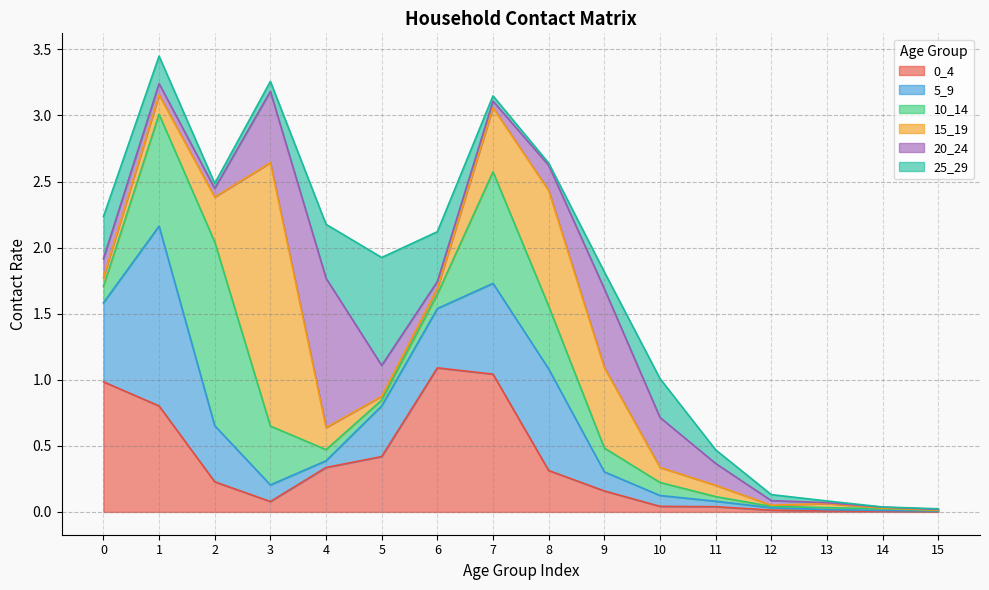

The 25_29 series shows 0.0 at 7. True or false?

False